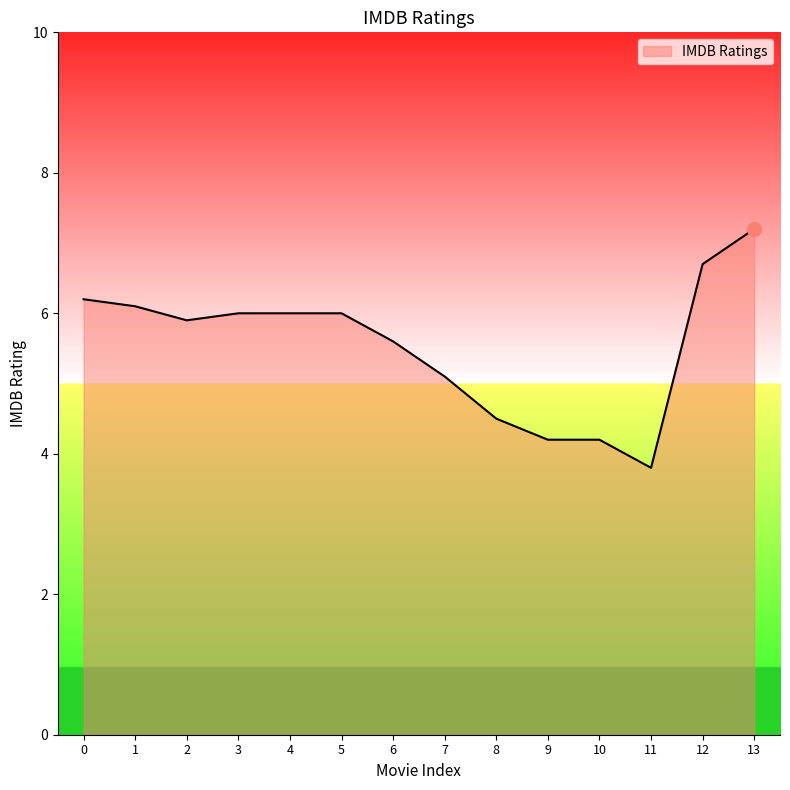

What is the sum of all values?

77.5